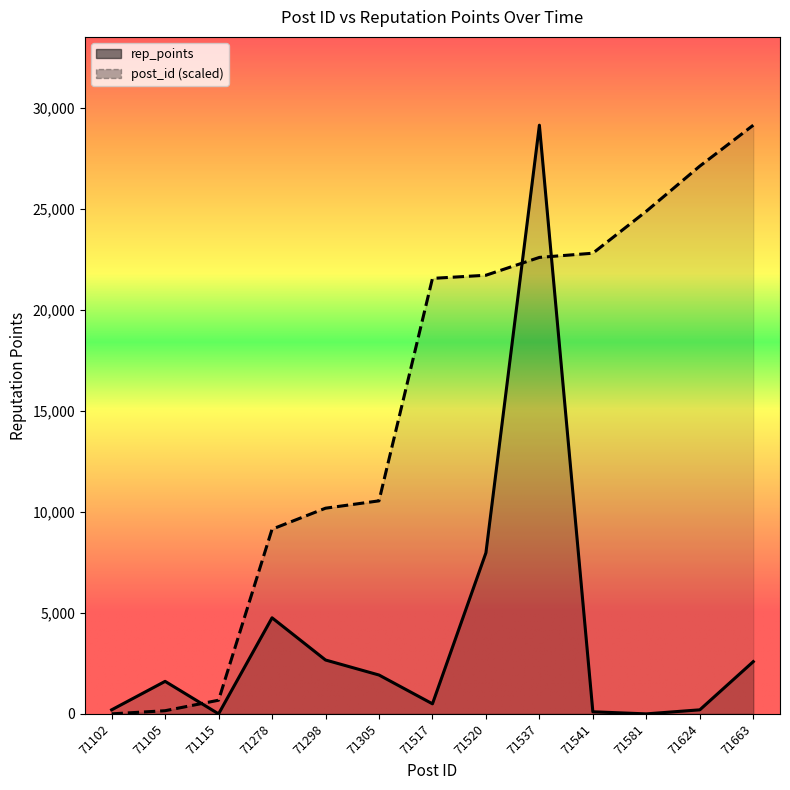

How many lines are shown in the chart?

2